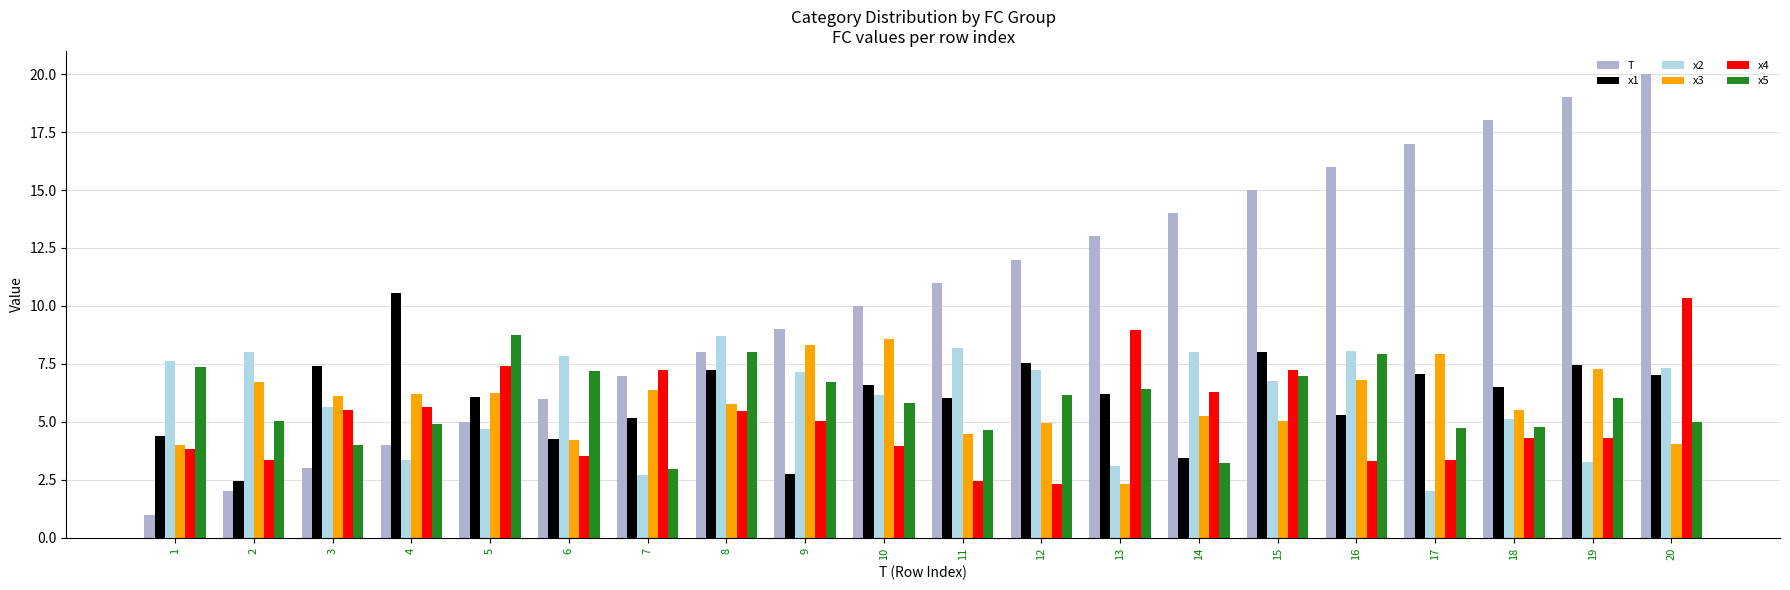

Is it true that x1 equals 13.3 at 12?

False